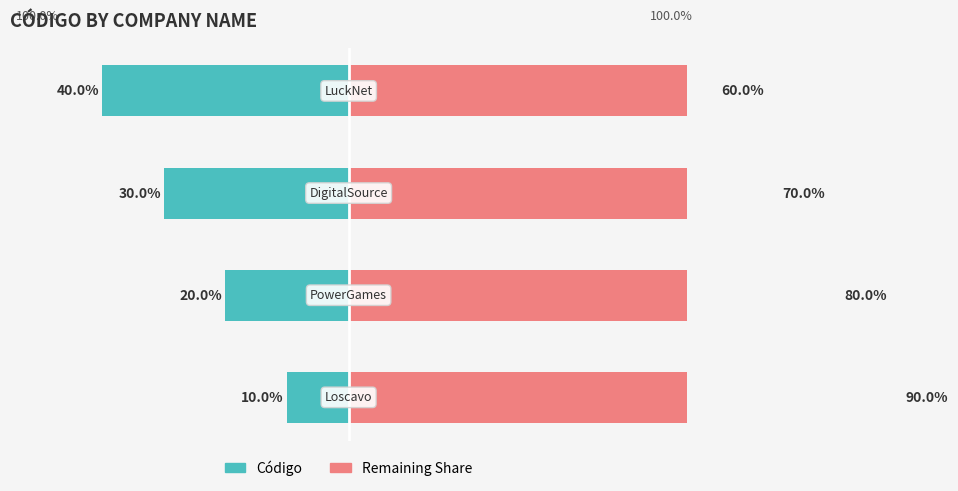

Reading left to right, list all the values displayed in this chart.

Código (left): 0=-10	1=-20	2=-30	3=-40
Código (right): 0=90	1=80	2=70	3=60